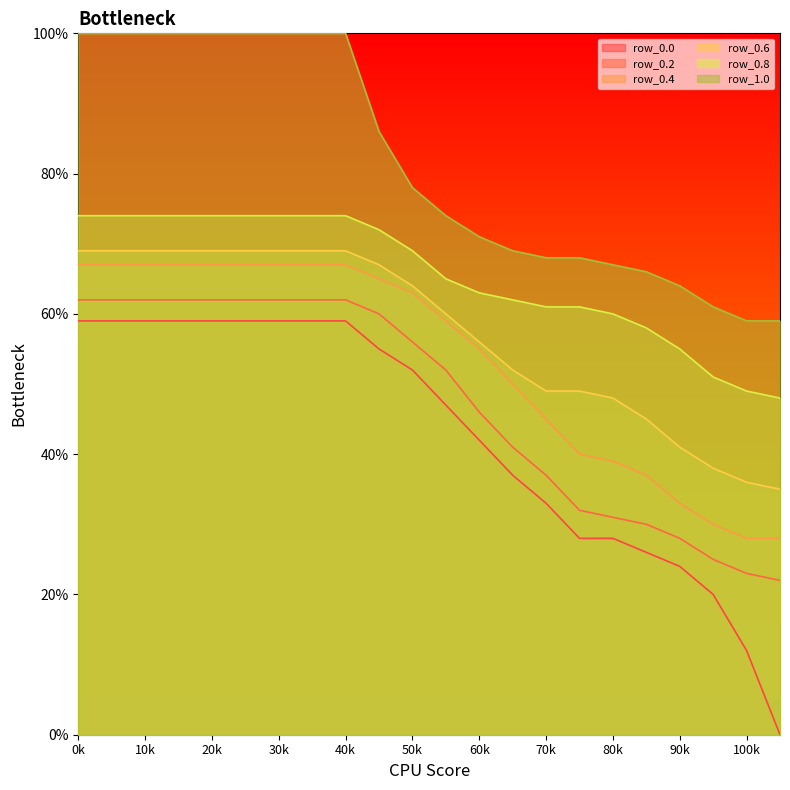

True or false: row_0.6 and row_0.2 cross at least once.

False